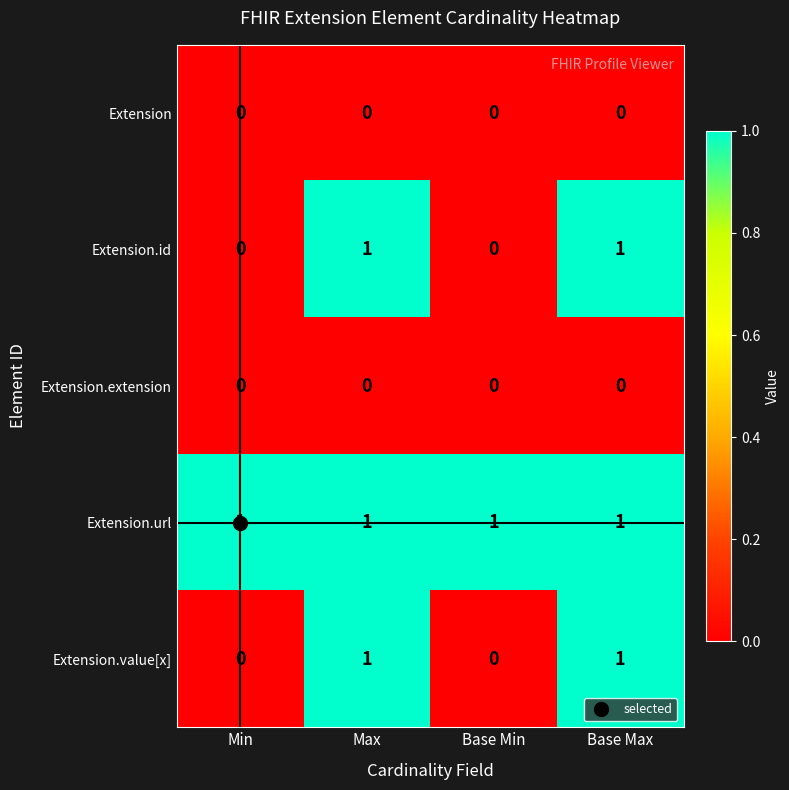

The Extension.value[x] series shows 0 at Base Min. True or false?

True